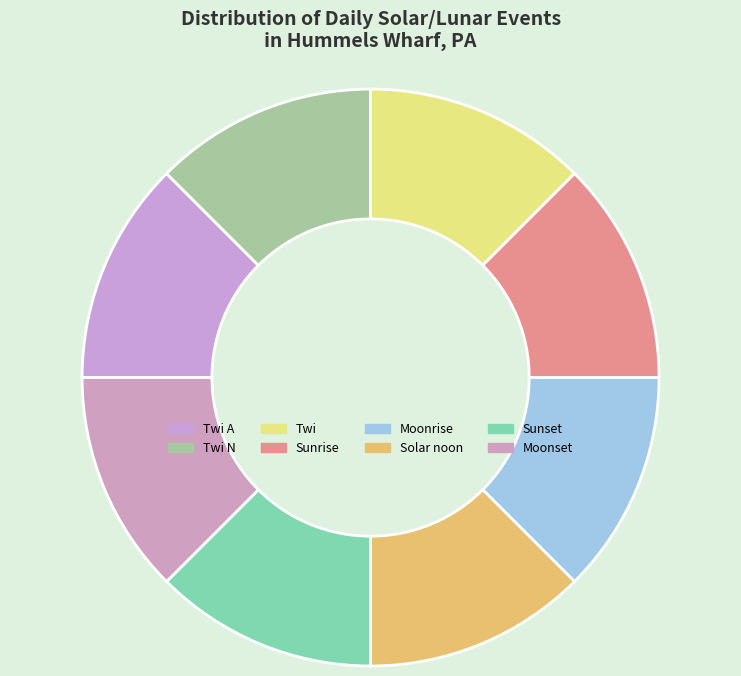

Is Sunset the majority of the pie?

No